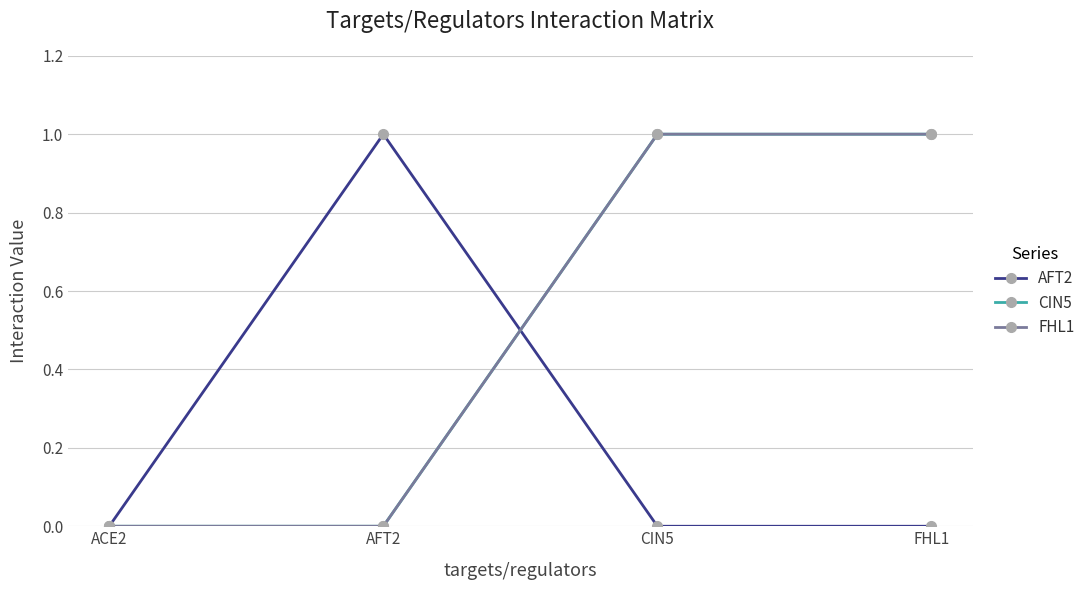

At which category is the sum across all series the highest?

CIN5